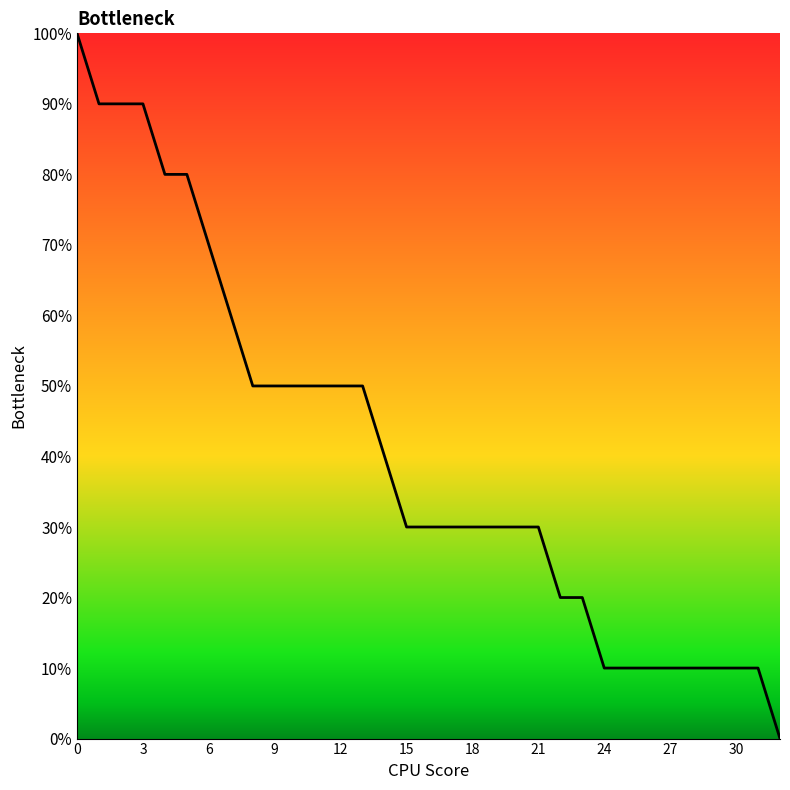

What is the sum of all values?

1330